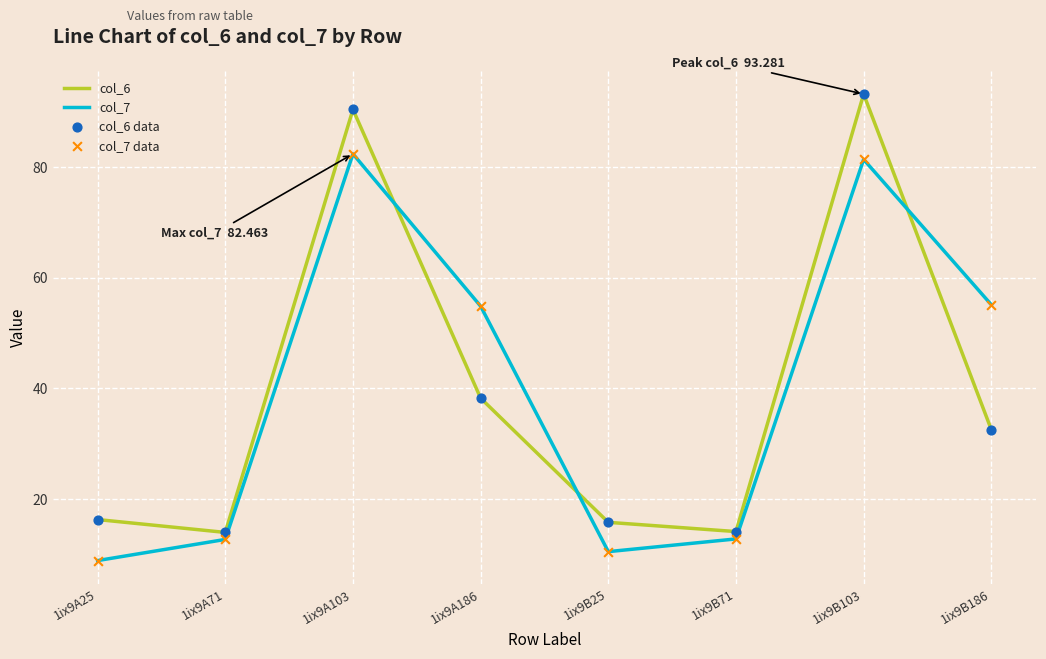

Which series has the widest spread of values?

col_6